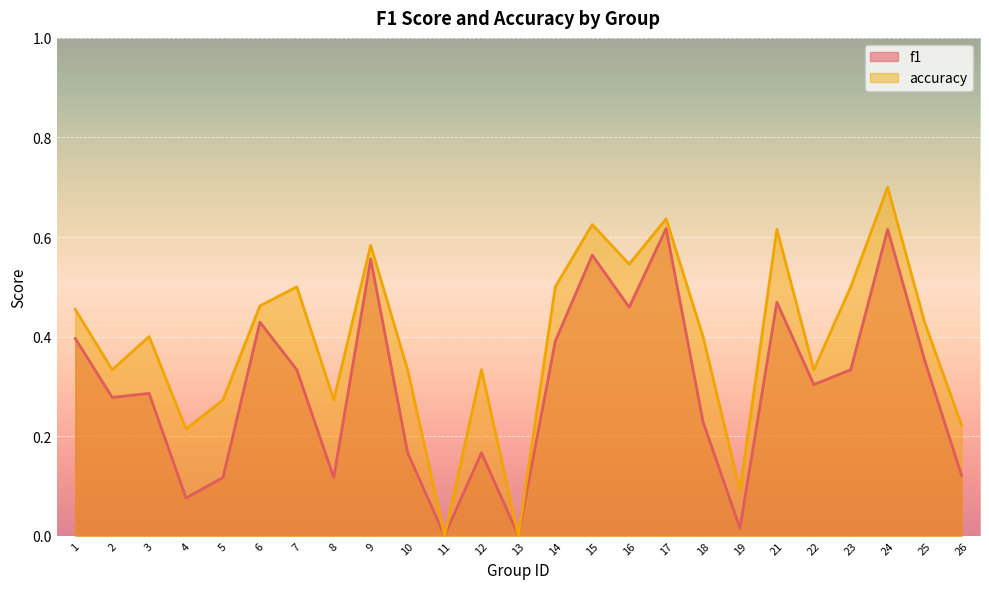

What is the difference between the maximum and second lowest values in the f1 series?

0.6